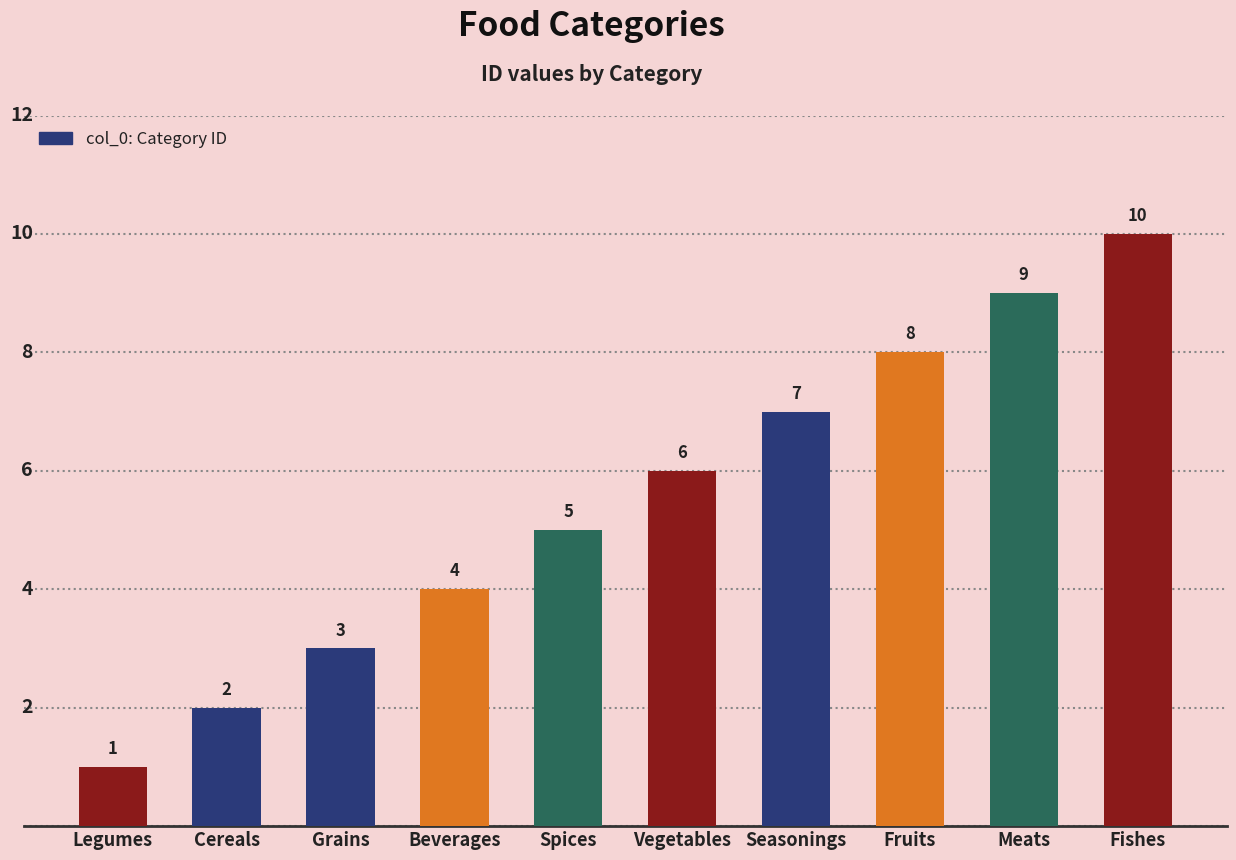

What is the label of the 7th bar from the right?

Beverages